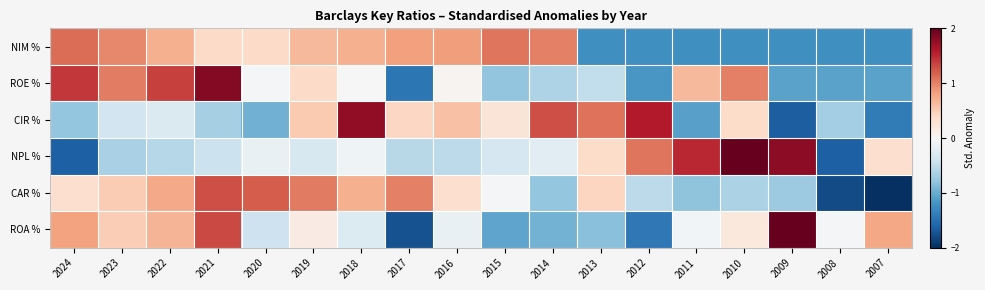

Reading left to right, extract all data points from this chart.

NIM %: 2024=1.1	2023=1.0	2022=0.7	2021=0.4	2020=0.4	2019=0.6	2018=0.7	2017=0.8	2016=0.8	2015=1.1	2014=1.0	2013=-1.2	2012=-1.2	2011=-1.2	2010=-1.2	2009=-1.2	2008=-1.2	2007=-1.2
ROE %: 2024=1.4	2023=1.0	2022=1.4	2021=1.8	2020=-0.0	2019=0.4	2018=-0.0	2017=-1.4	2016=0.1	2015=-0.8	2014=-0.6	2013=-0.5	2012=-1.2	2011=0.6	2010=1.0	2009=-1.1	2008=-1.1	2007=-1.1
CIR %: 2024=-0.8	2023=-0.4	2022=-0.3	2021=-0.7	2020=-1.0	2019=0.5	2018=1.8	2017=0.4	2016=0.6	2015=0.3	2014=1.3	2013=1.1	2012=1.6	2011=-1.1	2010=0.4	2009=-1.6	2008=-0.7	2007=-1.4
NPL %: 2024=-1.6	2023=-0.6	2022=-0.6	2021=-0.4	2020=-0.1	2019=-0.3	2018=-0.1	2017=-0.6	2016=-0.5	2015=-0.3	2014=-0.2	2013=0.4	2012=1.1	2011=1.5	2010=2.0	2009=1.8	2008=-1.6	2007=0.3
CAR %: 2024=0.3	2023=0.5	2022=0.8	2021=1.3	2020=1.2	2019=1.0	2018=0.7	2017=1.0	2016=0.3	2015=-0.0	2014=-0.8	2013=0.4	2012=-0.5	2011=-0.8	2010=-0.6	2009=-0.7	2008=-1.8	2007=-2.3
ROA %: 2024=0.8	2023=0.5	2022=0.7	2021=1.3	2020=-0.4	2019=0.2	2018=-0.3	2017=-1.7	2016=-0.2	2015=-1.1	2014=-1.0	2013=-0.8	2012=-1.4	2011=-0.1	2010=0.2	2009=2.5	2008=-0.0	2007=0.8